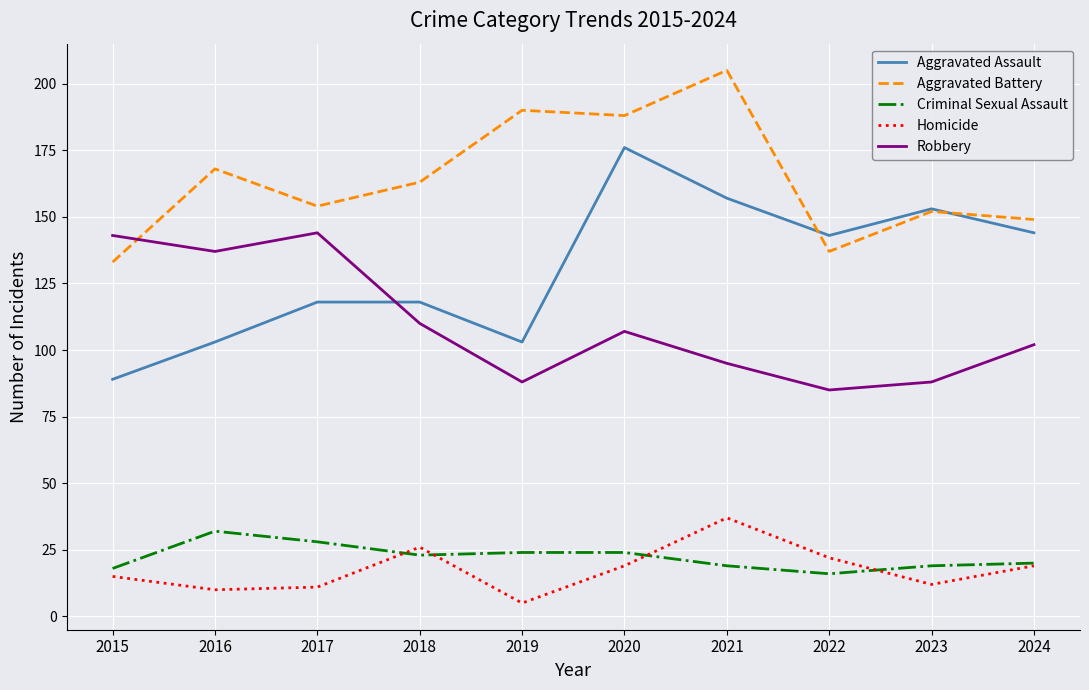

Is this an area chart (filled region under the line)?

No